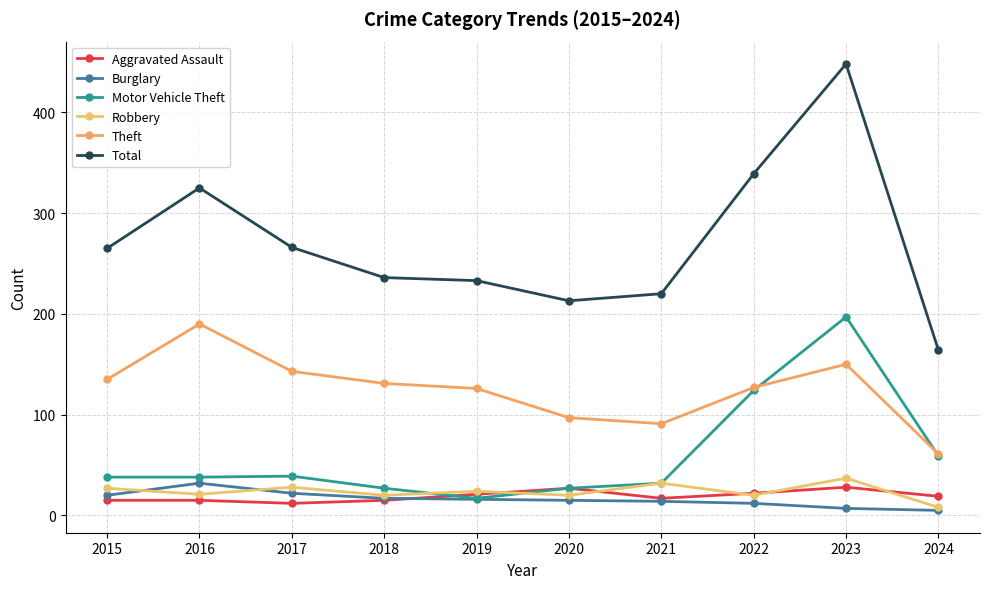

At which label does Burglary reach its peak?

2016